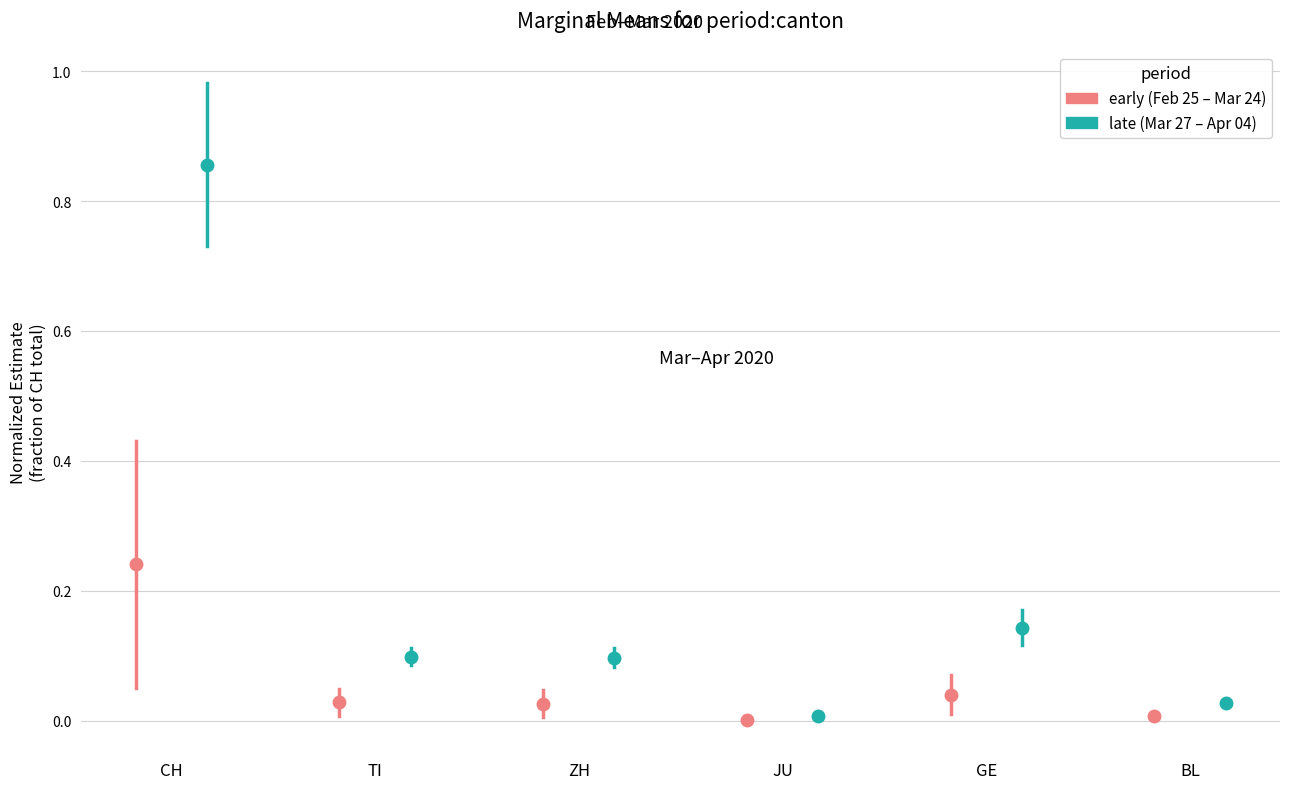

Which series contains the highest Y value?

late